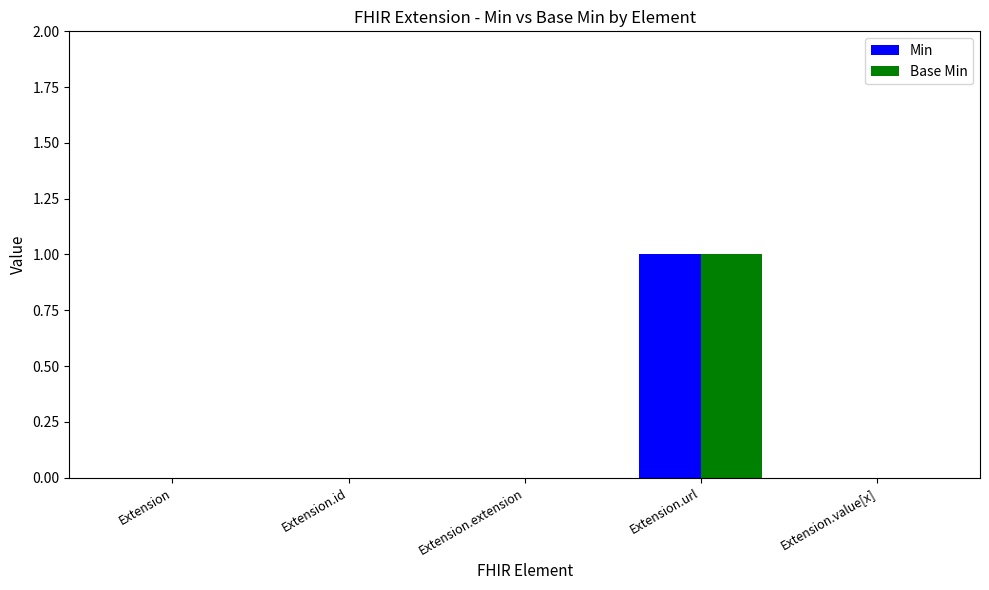

The value of Base Min at Extension.value[x] is 1. True or false?

False